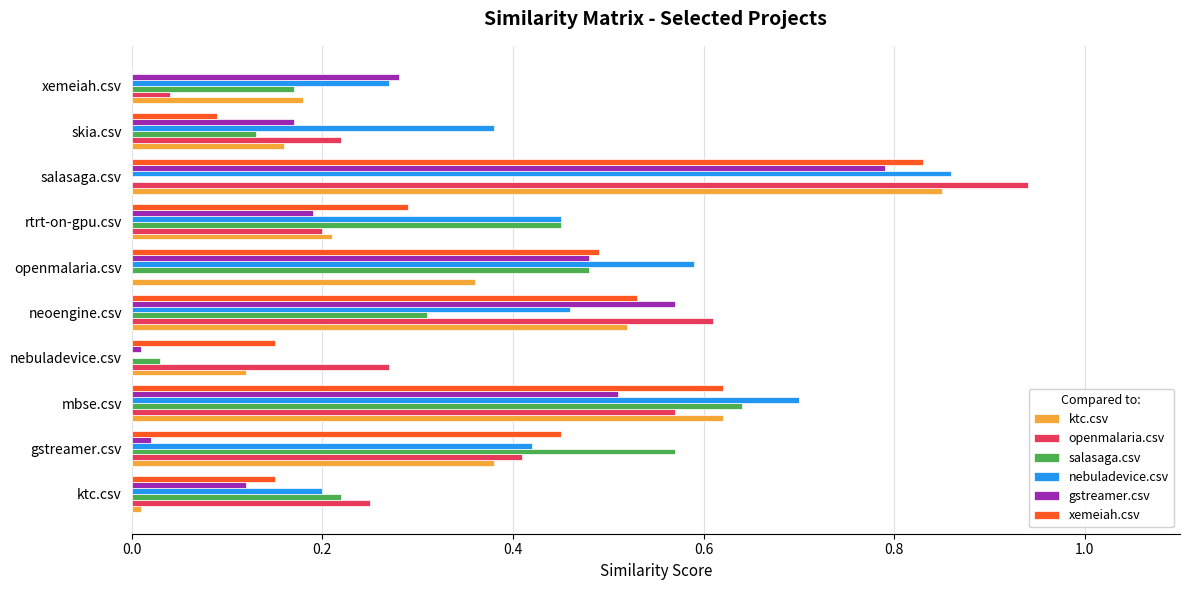

What are all the series names shown in the legend?

ktc.csv, openmalaria.csv, salasaga.csv, nebuladevice.csv, gstreamer.csv, xemeiah.csv